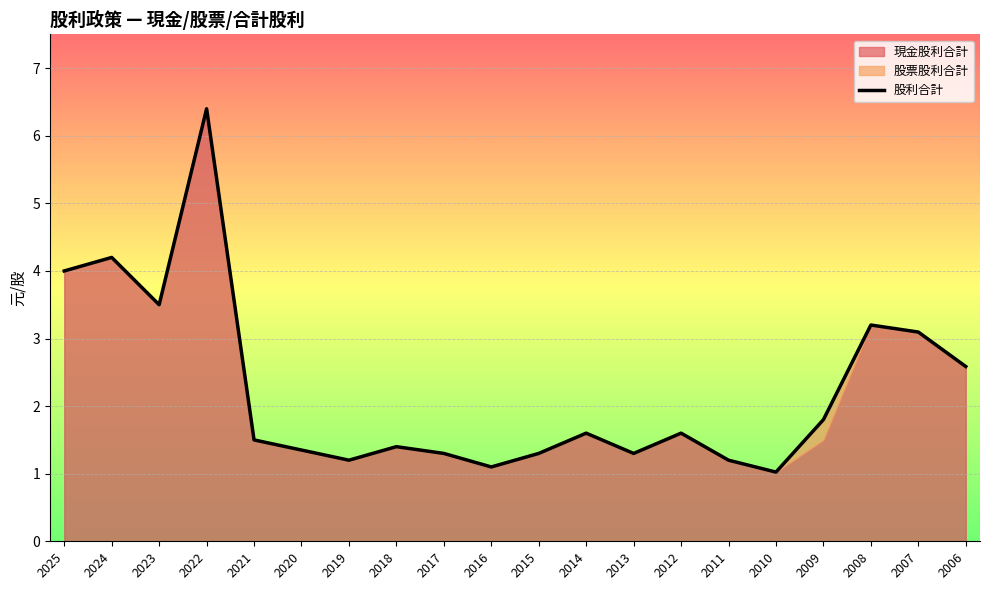

What is the sum of all values?

44.7